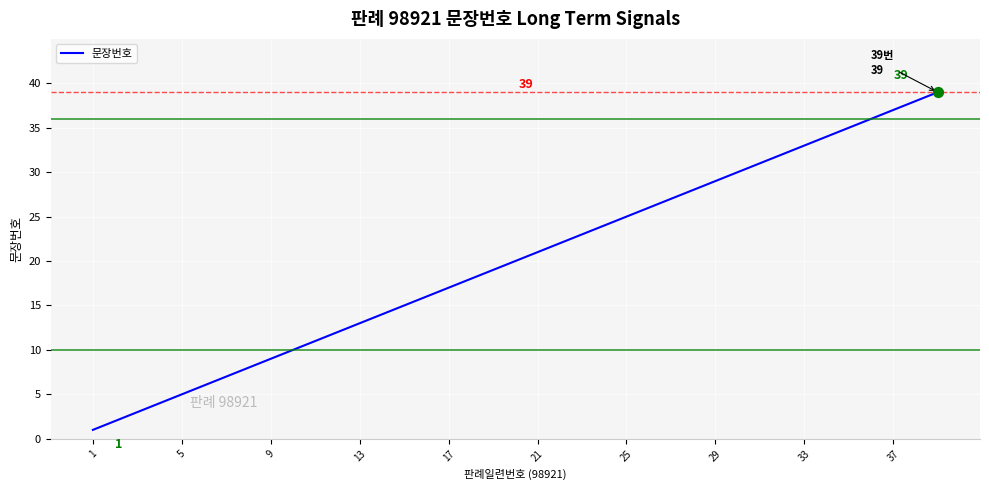

What is the maximum value shown in the chart?

39